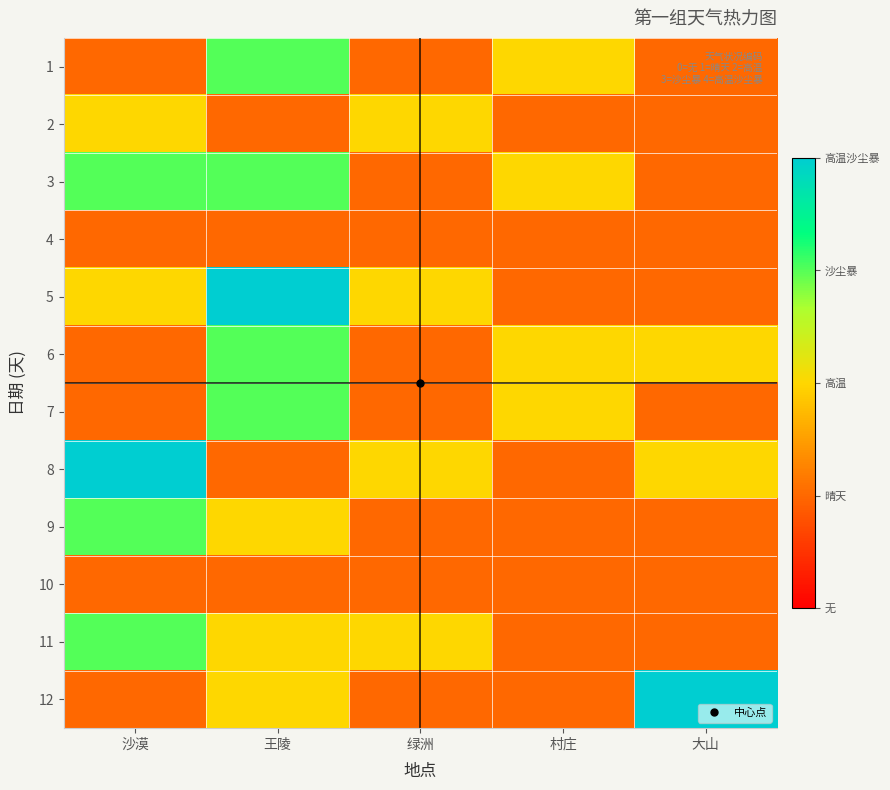

Reading left to right, transcribe all the data shown in this chart.

1: 沙漠=1	王陵=3	绿洲=1	村庄=2	大山=1
2: 沙漠=2	王陵=1	绿洲=2	村庄=1	大山=1
3: 沙漠=3	王陵=3	绿洲=1	村庄=2	大山=1
4: 沙漠=1	王陵=1	绿洲=1	村庄=1	大山=1
5: 沙漠=2	王陵=4	绿洲=2	村庄=1	大山=1
6: 沙漠=1	王陵=3	绿洲=1	村庄=2	大山=2
7: 沙漠=1	王陵=3	绿洲=1	村庄=2	大山=1
8: 沙漠=4	王陵=1	绿洲=2	村庄=1	大山=2
9: 沙漠=3	王陵=2	绿洲=1	村庄=1	大山=1
10: 沙漠=1	王陵=1	绿洲=1	村庄=1	大山=1
11: 沙漠=3	王陵=2	绿洲=2	村庄=1	大山=1
12: 沙漠=1	王陵=2	绿洲=1	村庄=1	大山=4